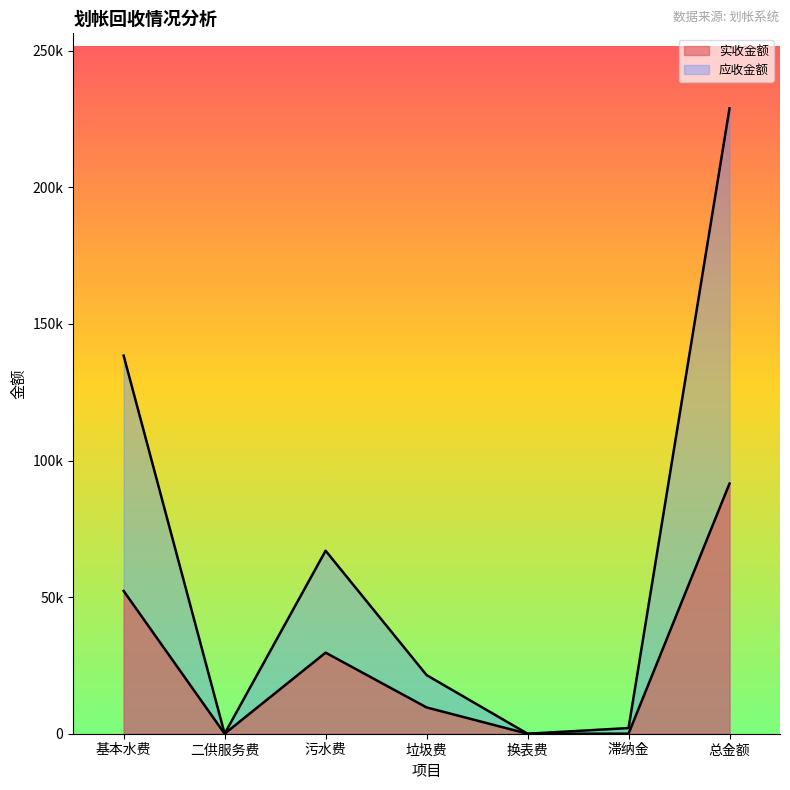

Between 基本水费 and 二供服务费, which is larger?

基本水费